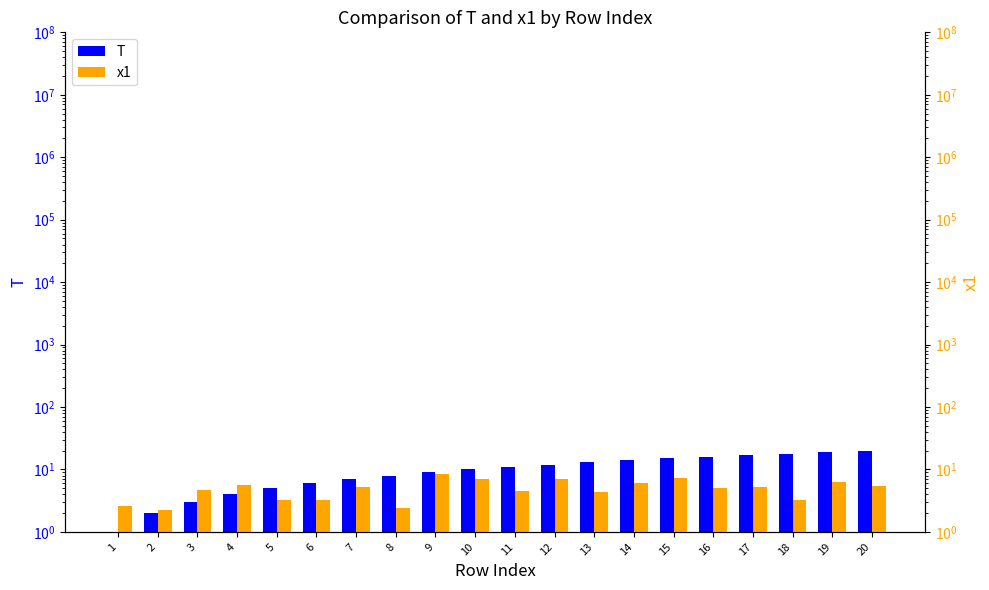

List the labels in order of T value, smallest first.

1, 2, 3, 4, 5, 6, 7, 8, 9, 10, 11, 12, 13, 14, 15, 16, 17, 18, 19, 20